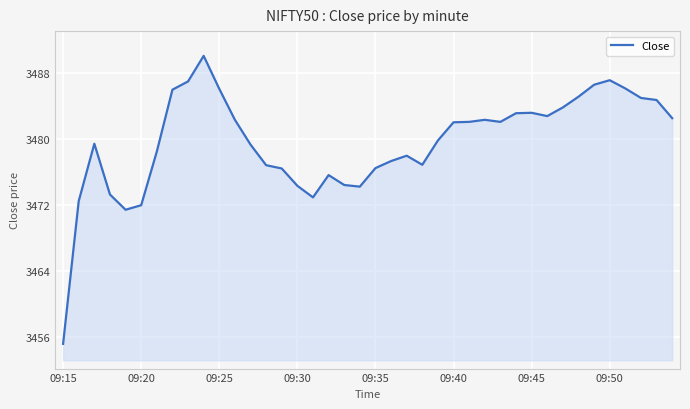

What is the minimum value shown in the chart?

3455.2